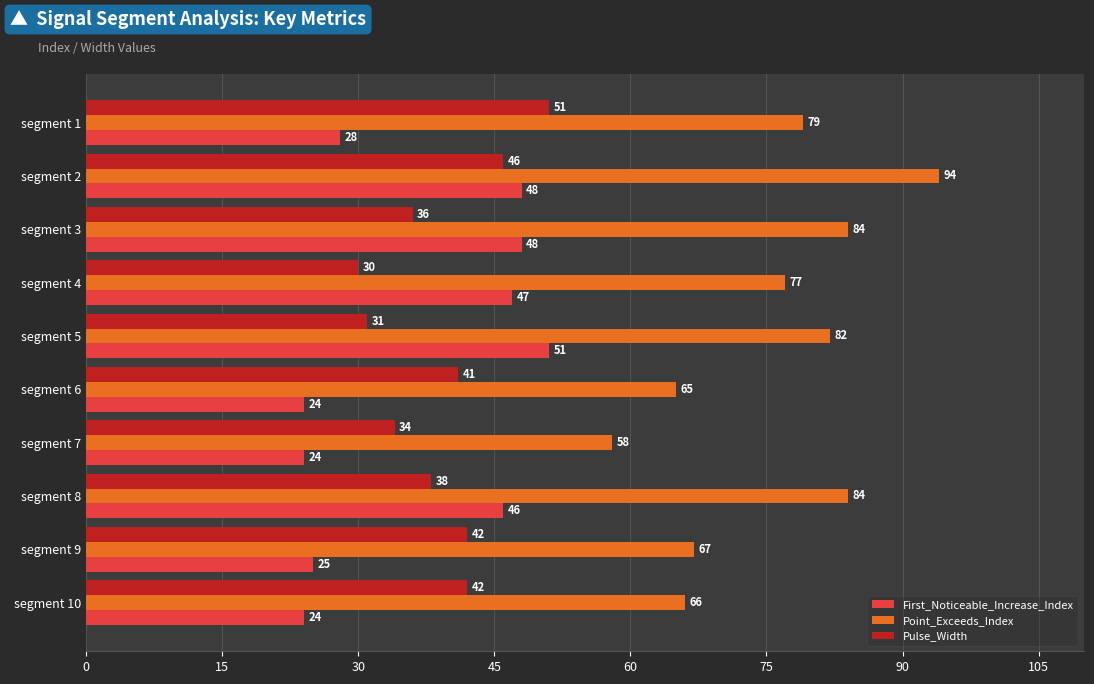

Is it true that First_Noticeable_Increase_Index equals 28 at segment 1?

True